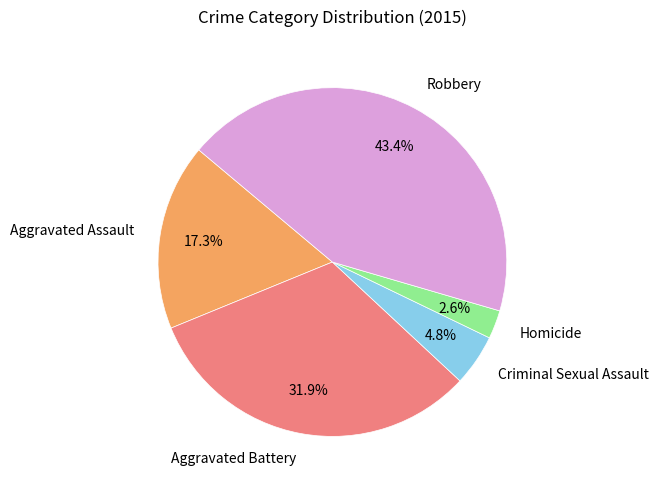

What percentage do Criminal Sexual Assault and Homicide together represent?

7.4%